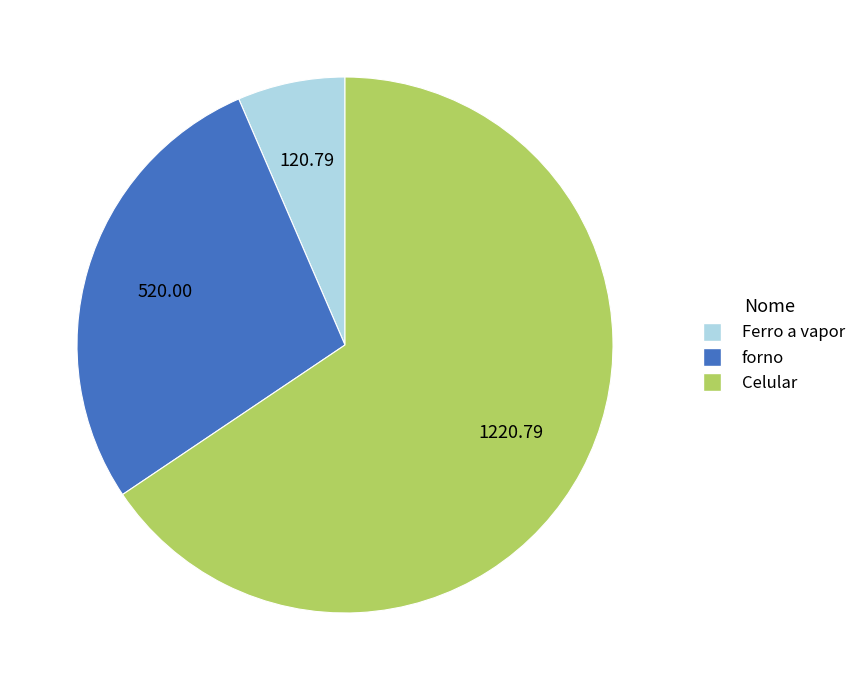

Rank the categories by value from lowest to highest.

Ferro a vapor, forno, Celular